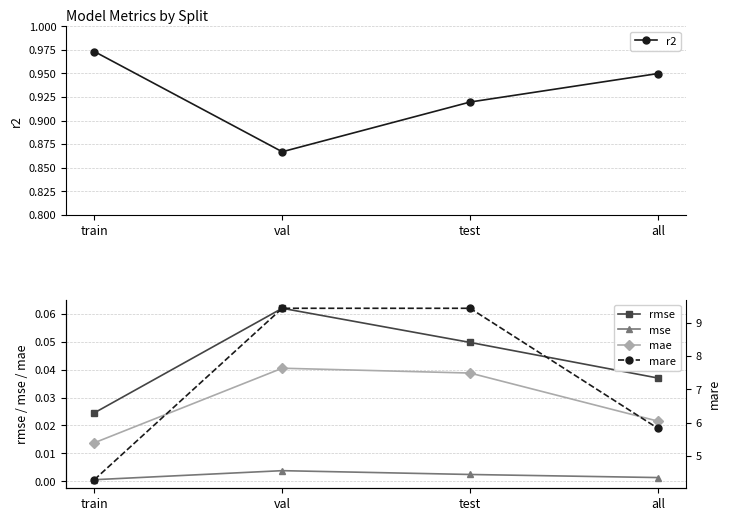

The value of r2 at train is 0.6. True or false?

False